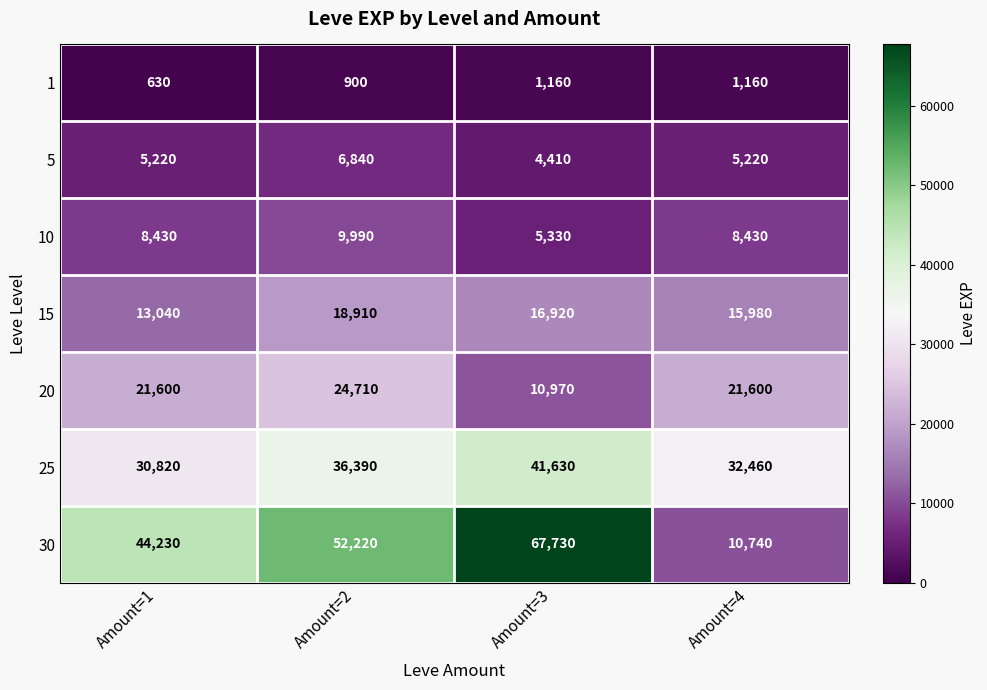

At Amount=3, list the series in order from largest to smallest.

30, 25, 15, 20, 10, 5, 1